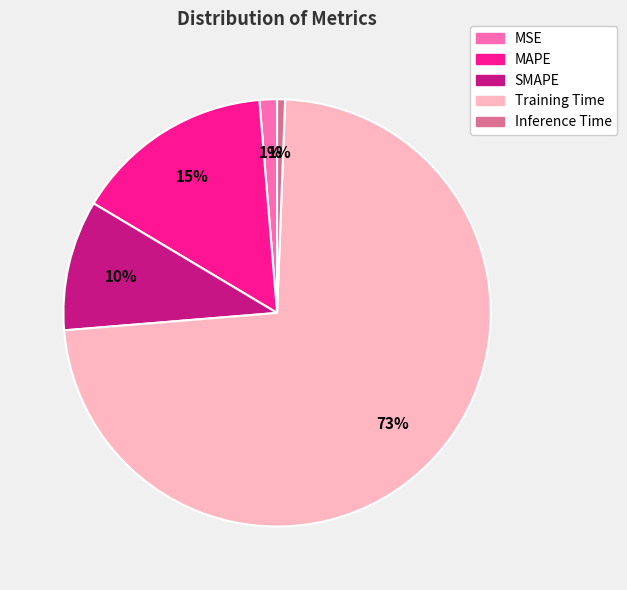

True or false: Training Time accounts for 73% of the total.

True